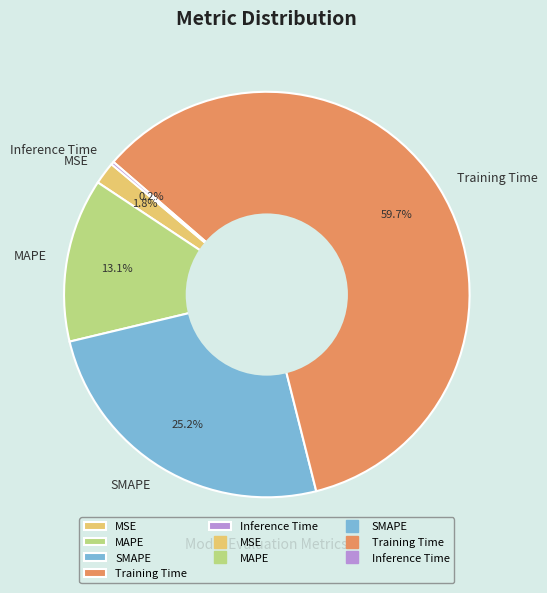

Which slice represents more than half of the pie?

Training Time